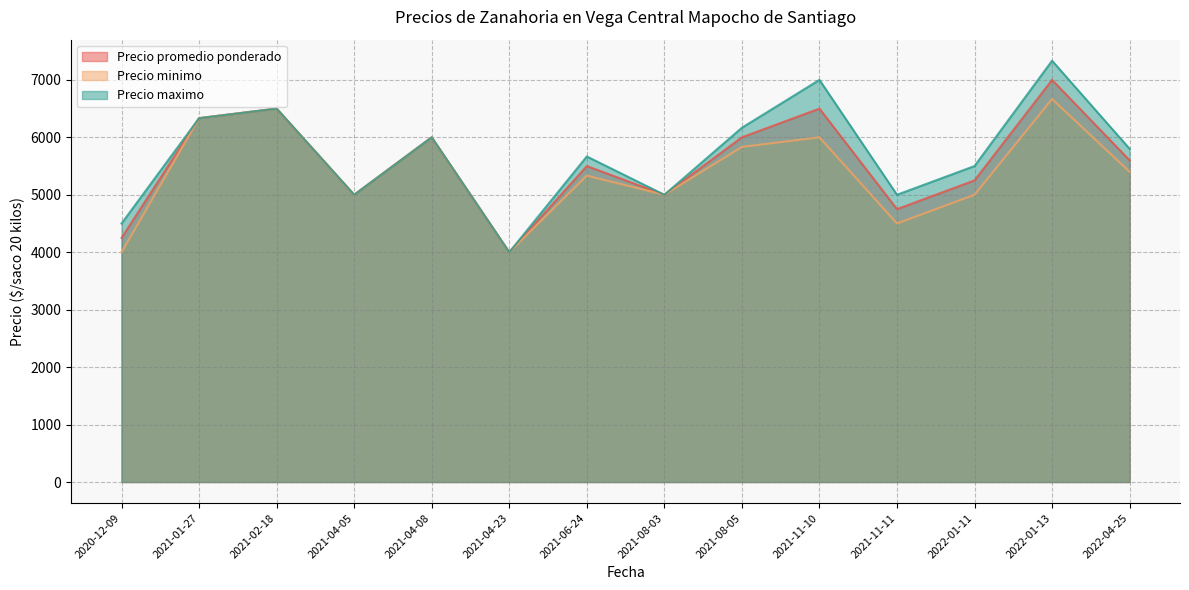

Which category has the highest value in the Precio maximo series?

2022-01-13